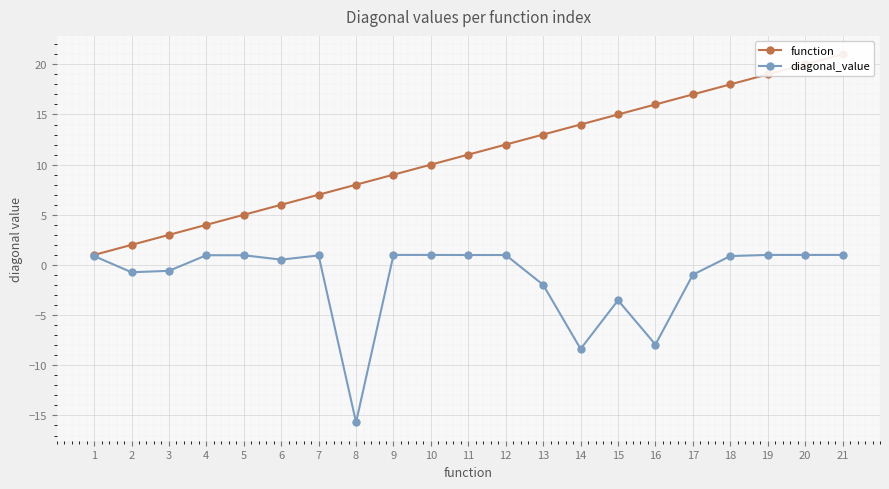

True or false: diagonal_value and function intersect in this chart.

False